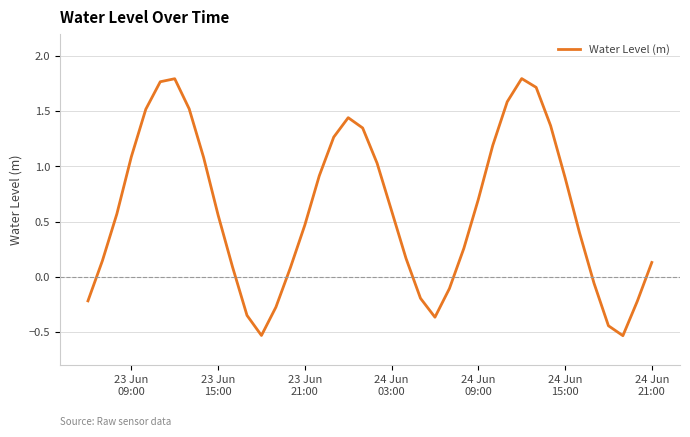

How many lines are shown in the chart?

1